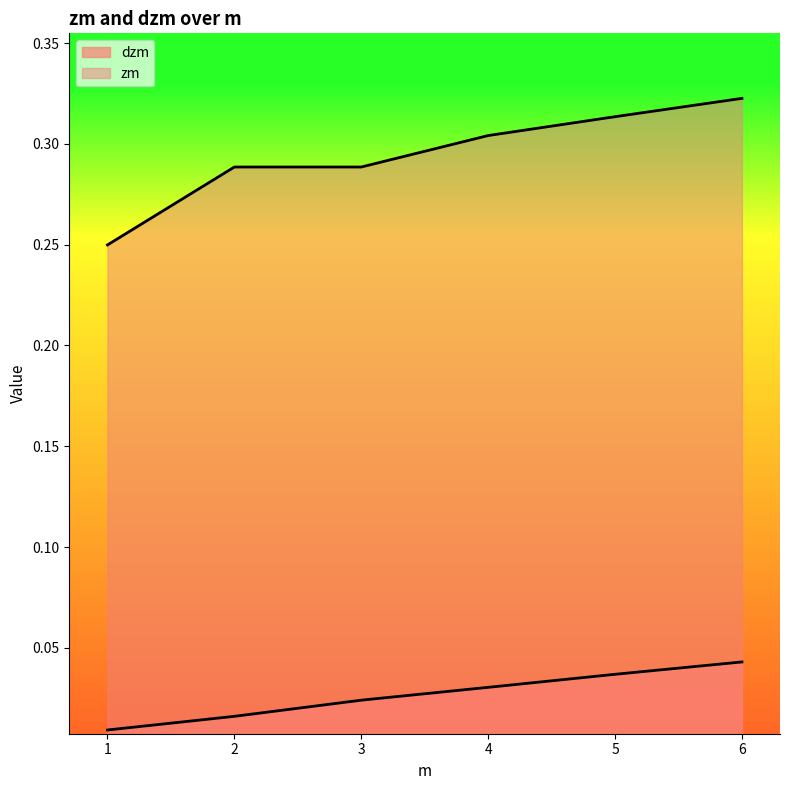

What is the value of the zm point at the 5th from the left?

0.3